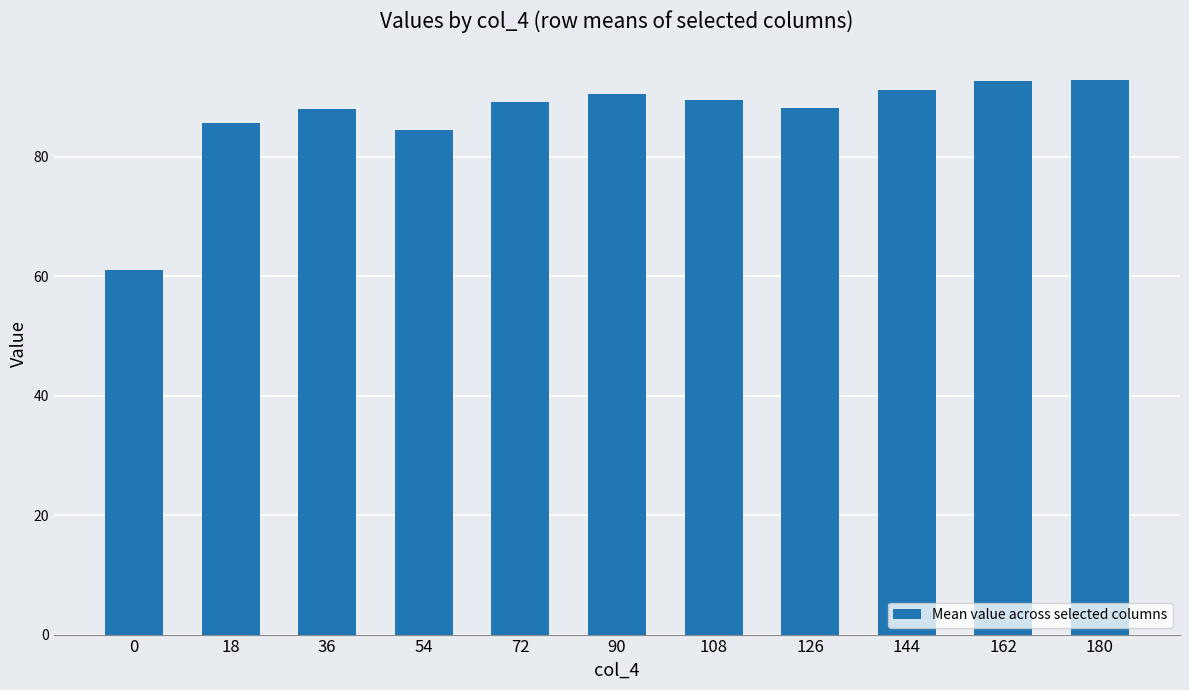

What is the sum of all values?

952.9